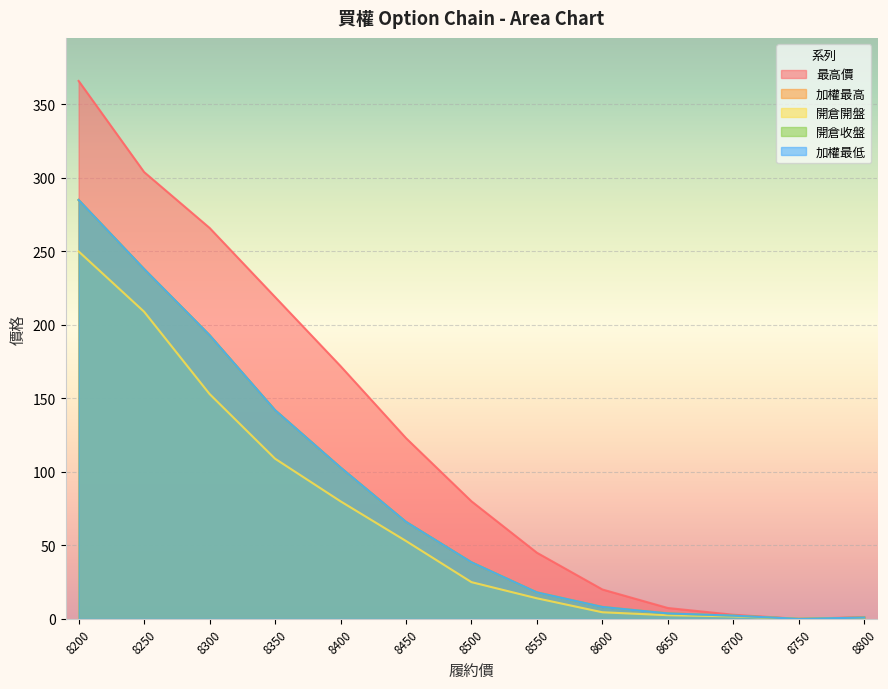

True or false: 開倉收盤 and 加權最高 intersect in this chart.

False